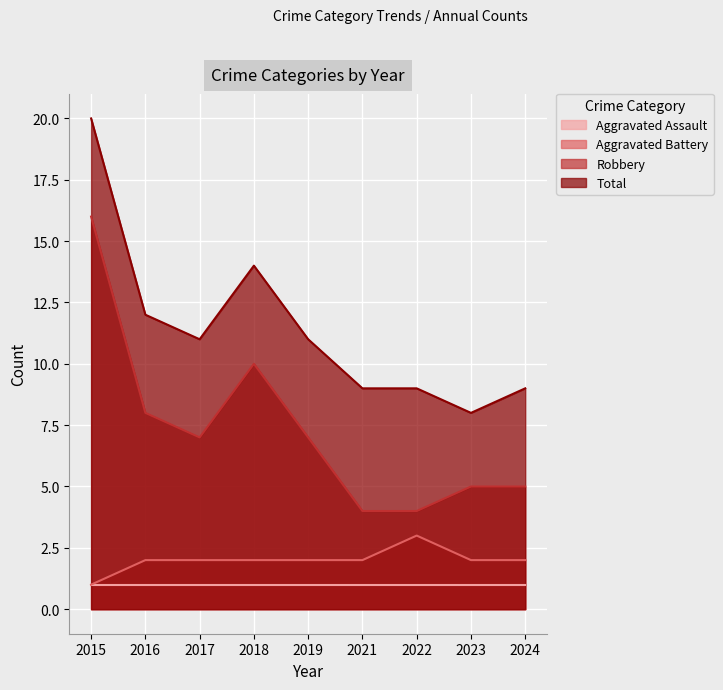

The value of Aggravated Battery at 2021 is 2. True or false?

True